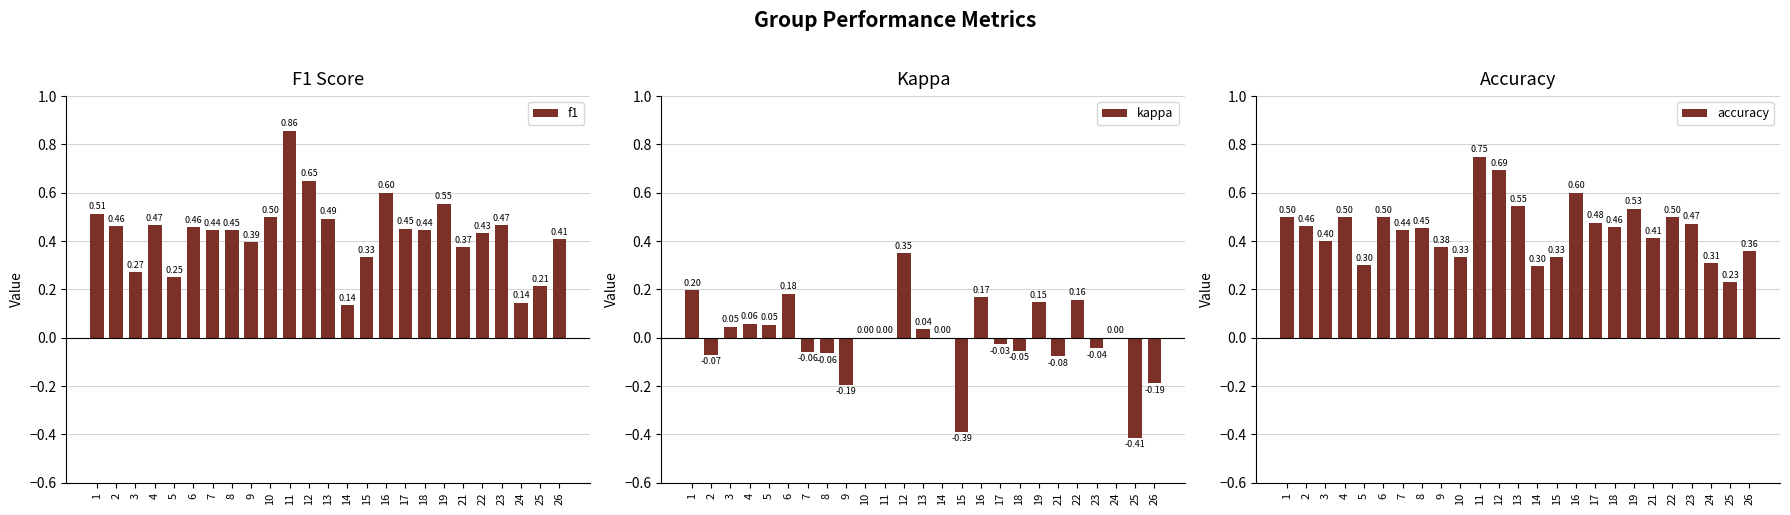

Which category has the highest value in the accuracy series?

11